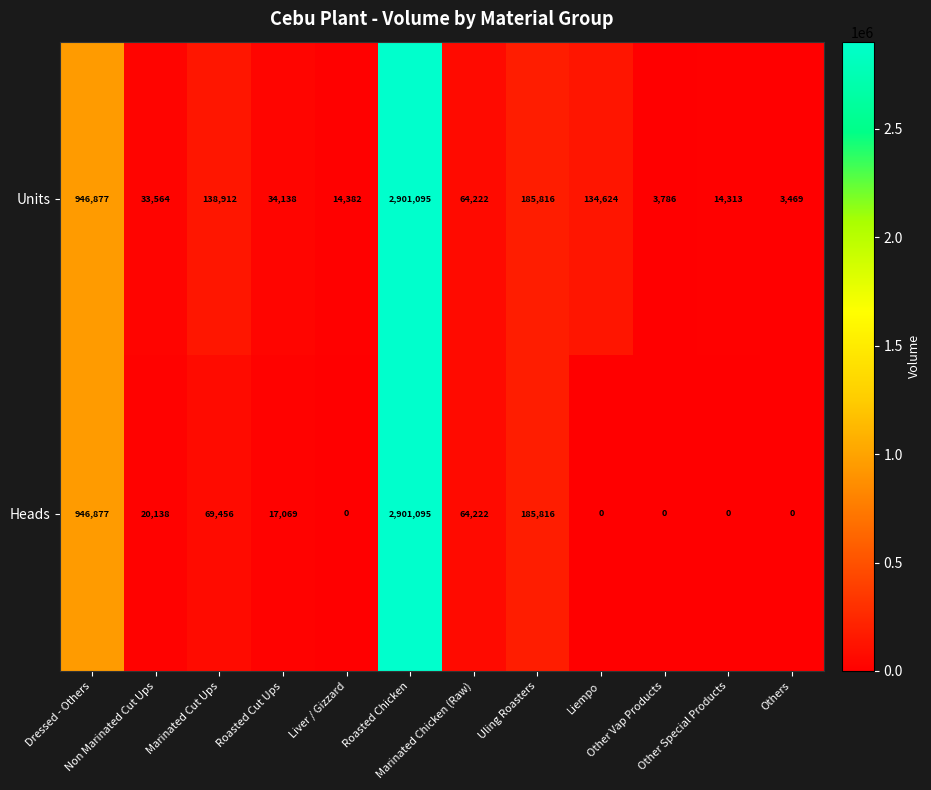

How many positive values does the Heads series have?

7